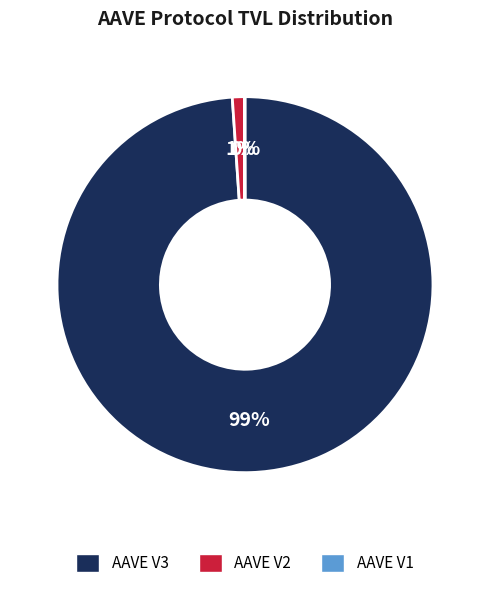

Which slice represents more than half of the pie?

AAVE V3